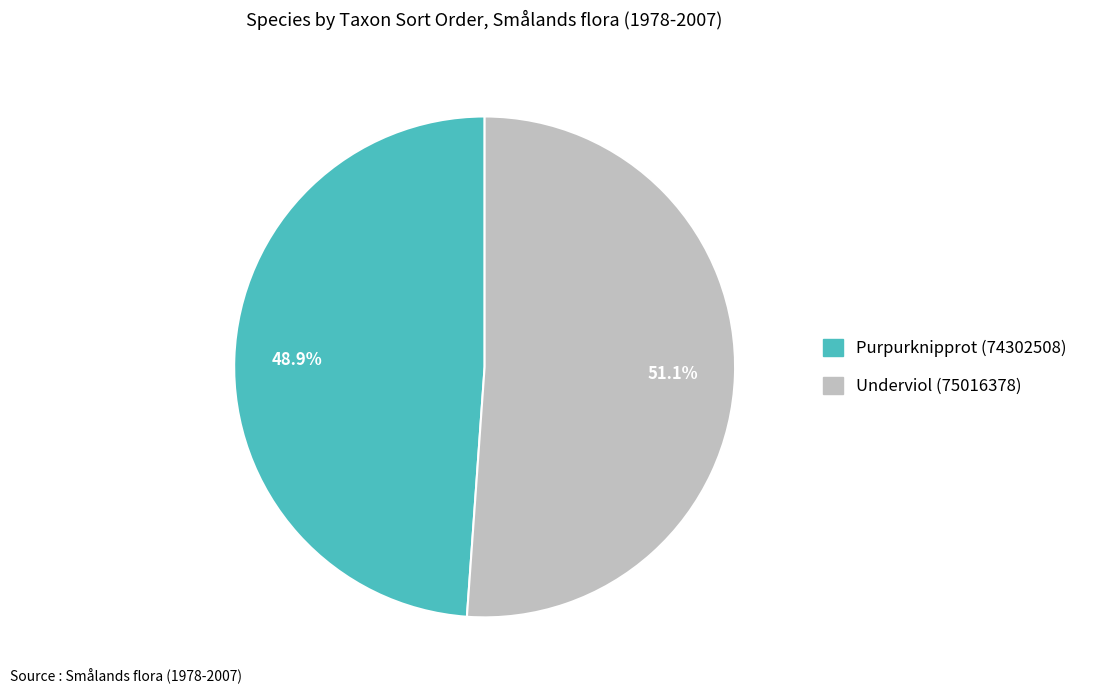

What is the ratio of the value at Purpurknipprot (74302508) to the value at Underviol (75016378)?

1.0